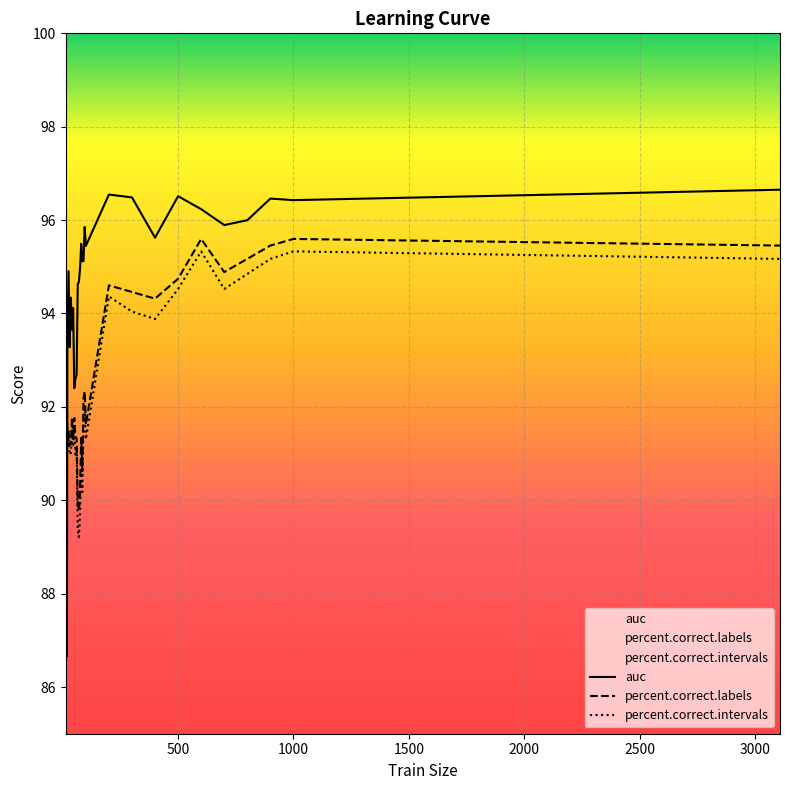

Rank the categories by percent.correct.intervals value from highest to lowest.

600, 1000, 900, 3109, 800, 500, 700, 200, 300, 400, 12, 16, 95, 18, 50, 90, 40, 25, 100, 20, 45, 60, 30, 35, 55, 80, 85, 75, 65, 70, 14